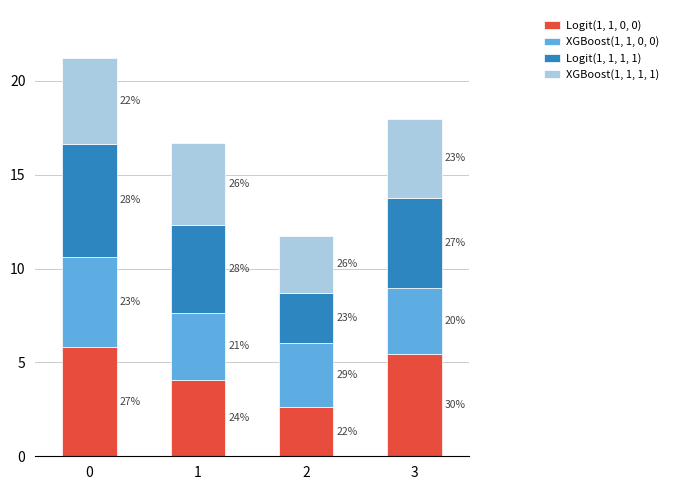

The Logit(1, 1, 0, 0) series shows 4.1 at 1. True or false?

True